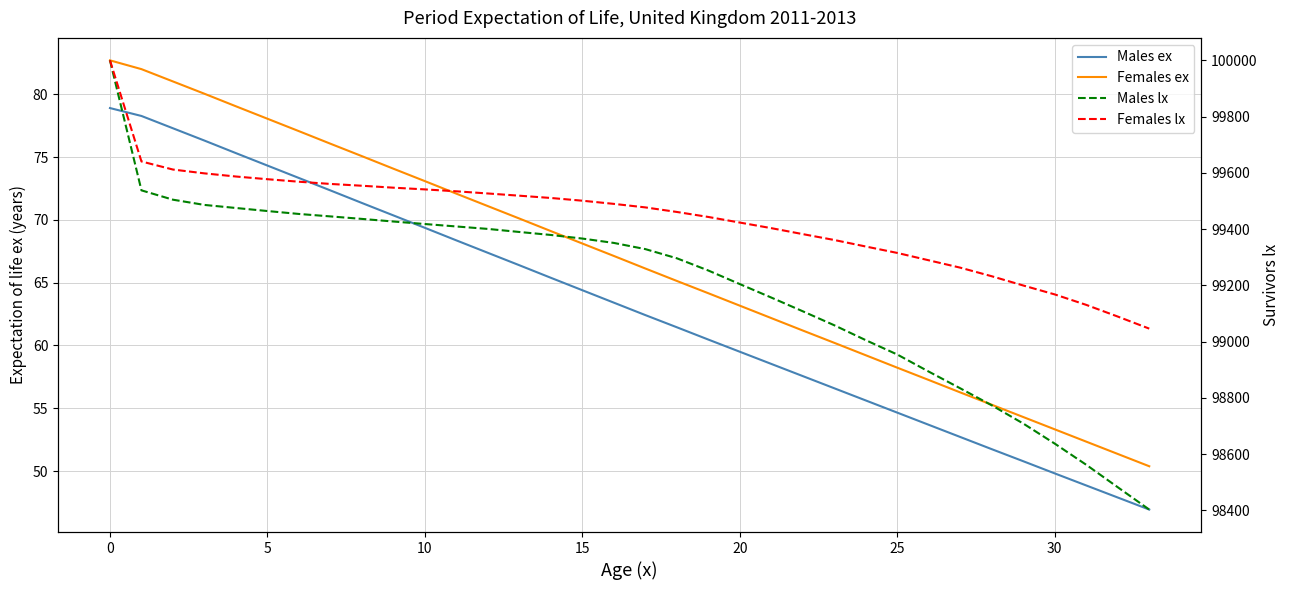

True or false: Females lx and Females ex cross at least once.

False